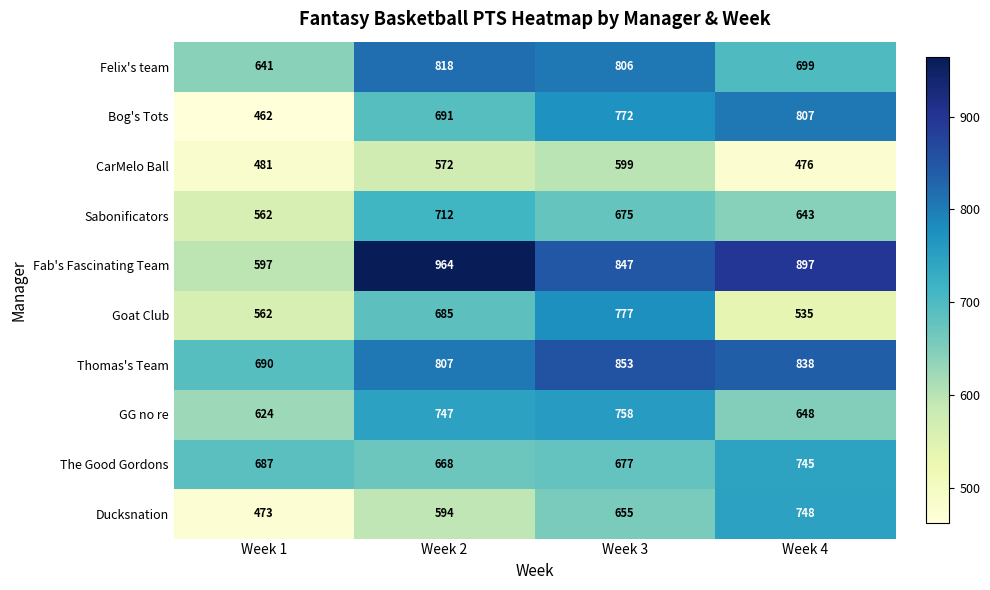

What is the sum of all CarMelo Ball values?

2128